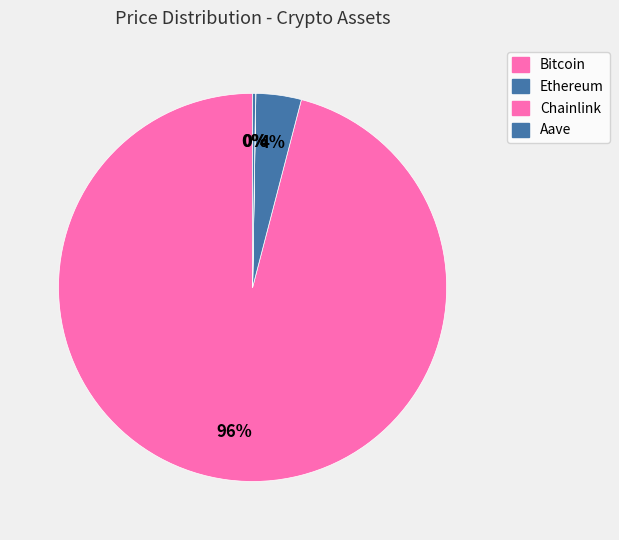

What is the change in value from Bitcoin to Chainlink?

-115065.6